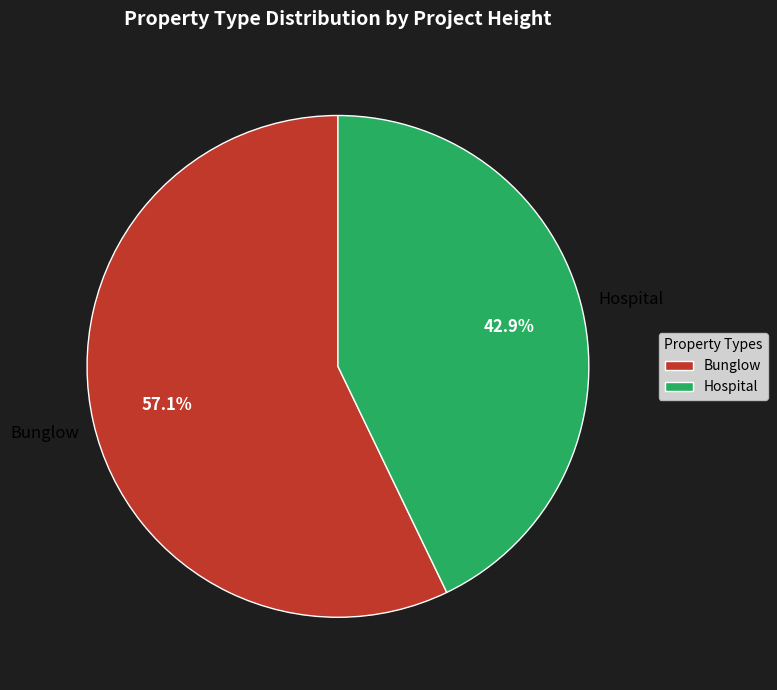

To the nearest percent, what is the combined percentage of Hospital and Bunglow?

100%